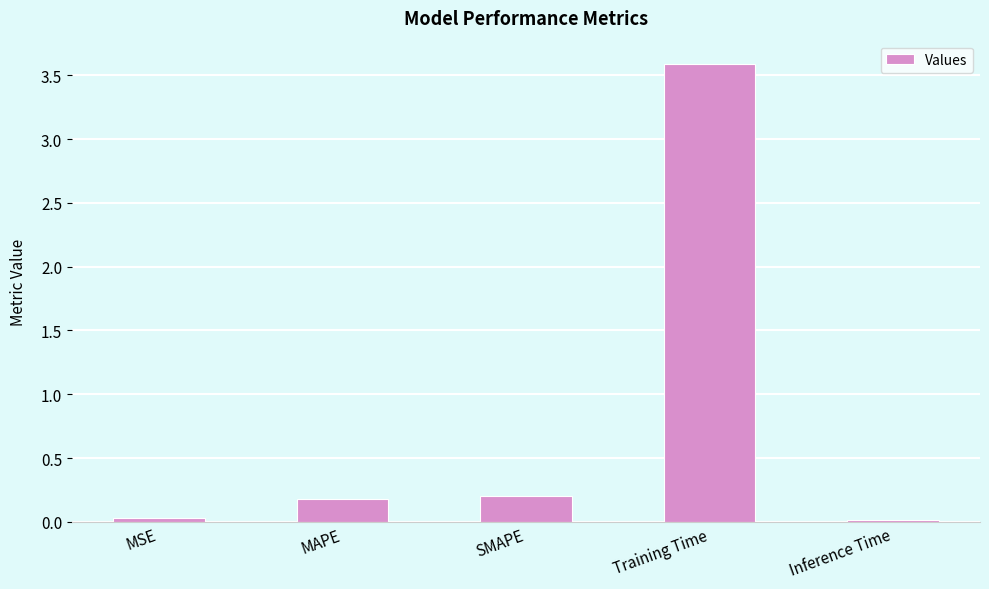

What is the greatest value displayed?

3.6